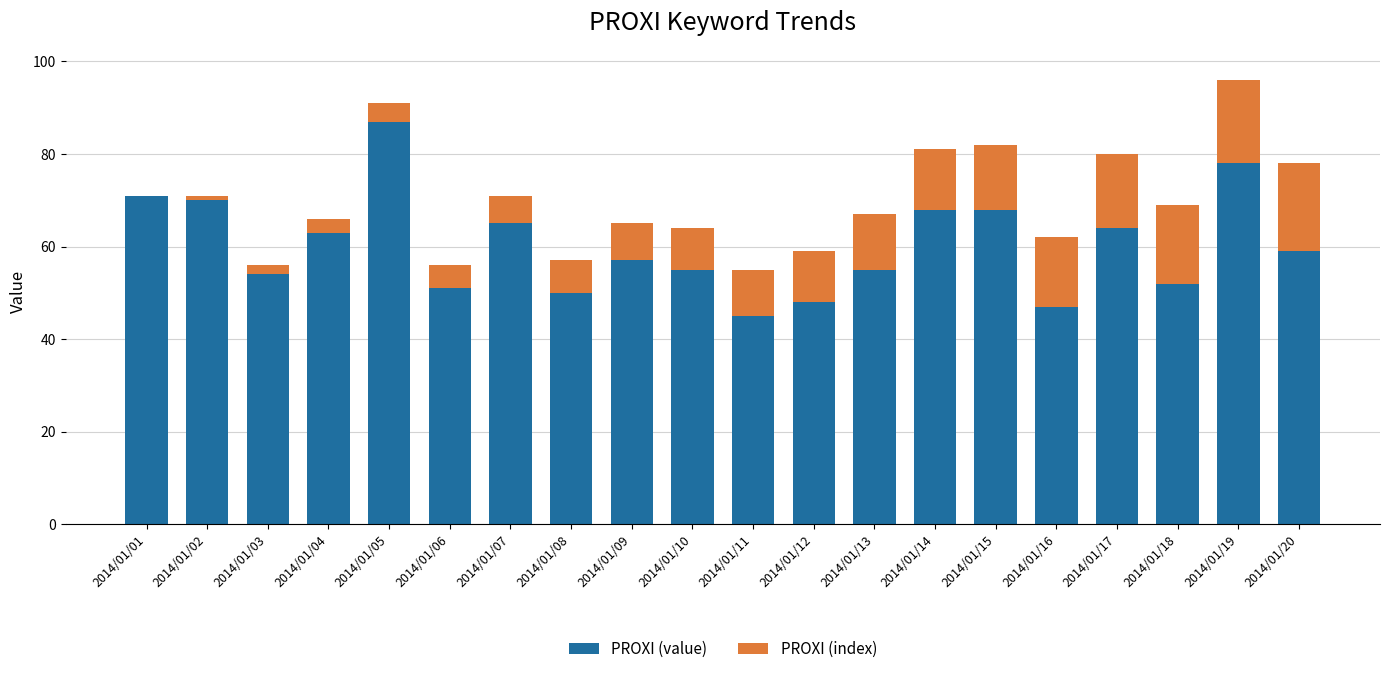

At which label does PROXI (value) reach its peak?

2014/01/05